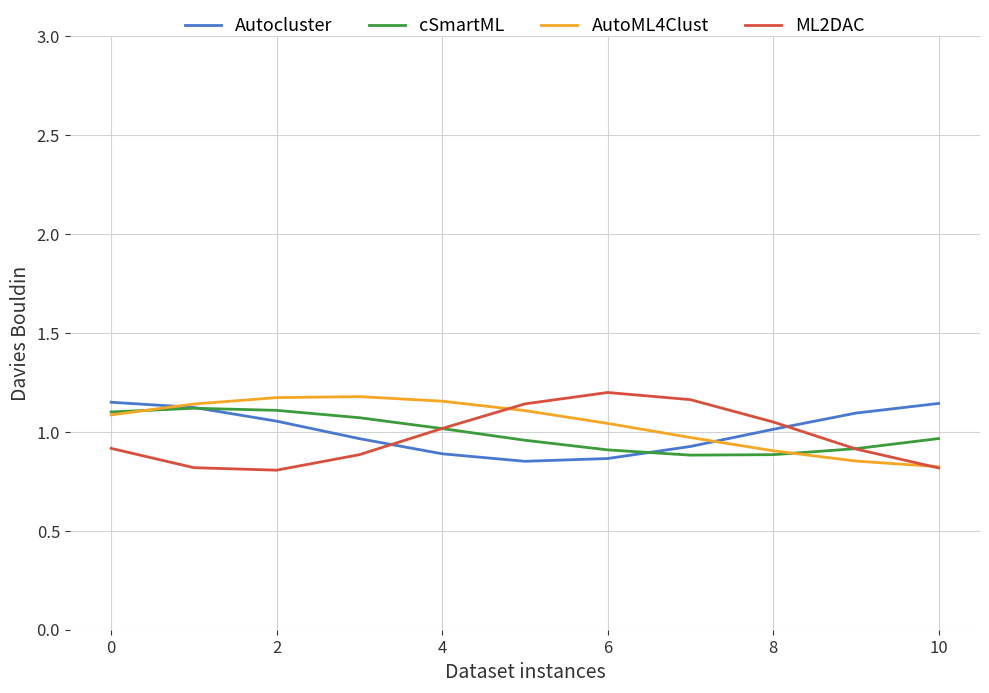

How many lines are shown in the chart?

4